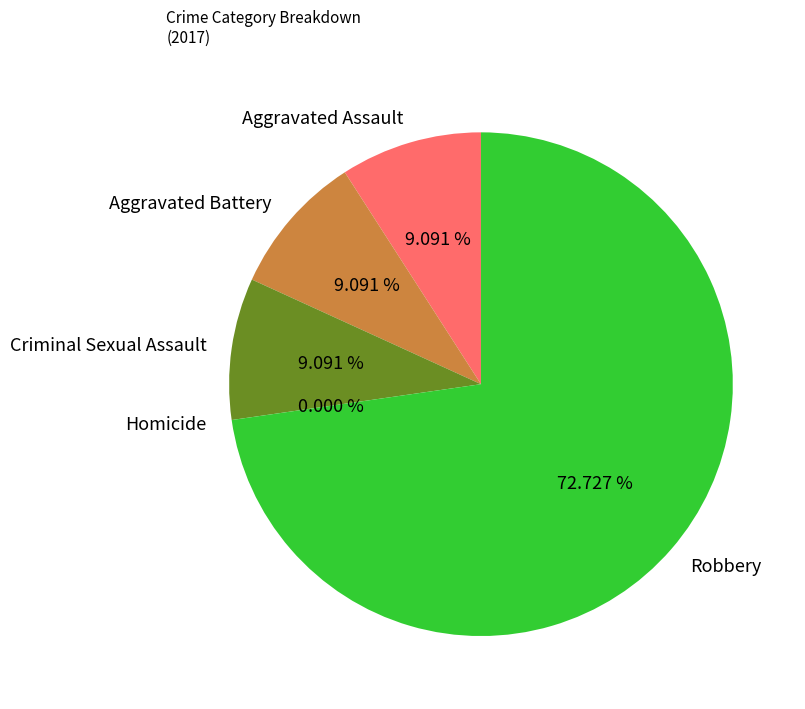

Does Criminal Sexual Assault represent more than half of the total?

No